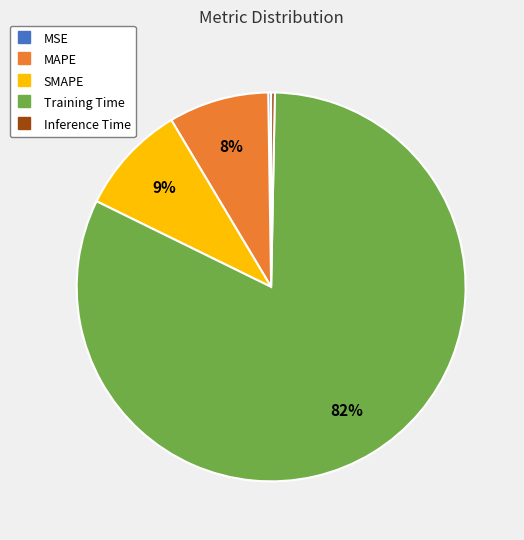

Which category has the biggest portion of the pie?

Training Time